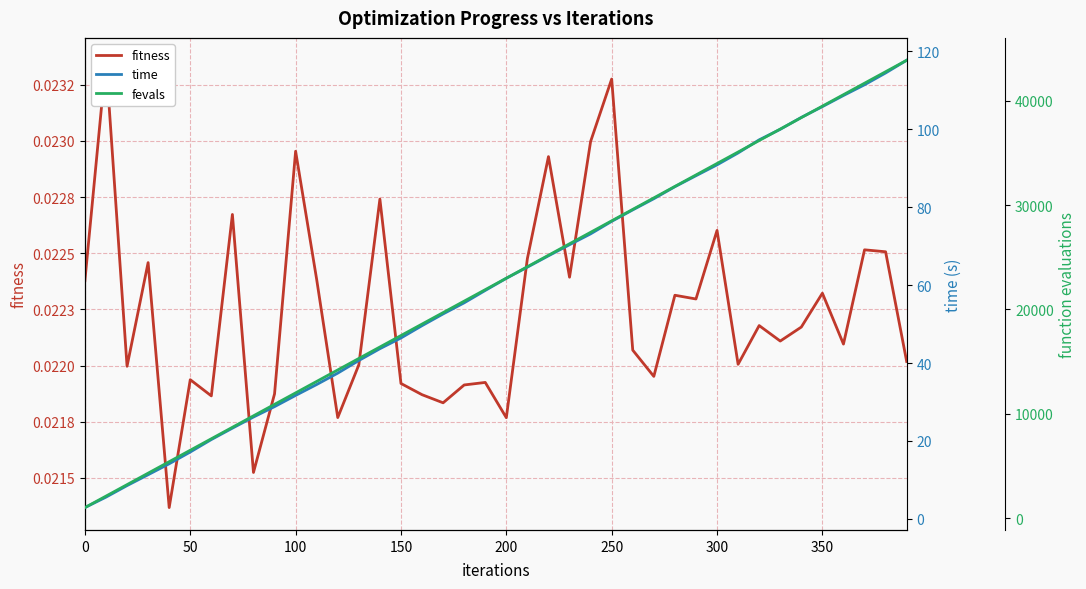

What is the sum of all time values?

2399.8